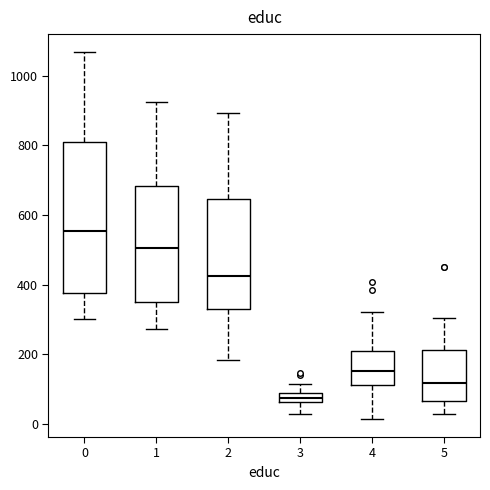

Where does the median line of the box at x = 1 sit on the y-axis? The values are not printed on the chart, so give them approximately, as read against the axis.

500